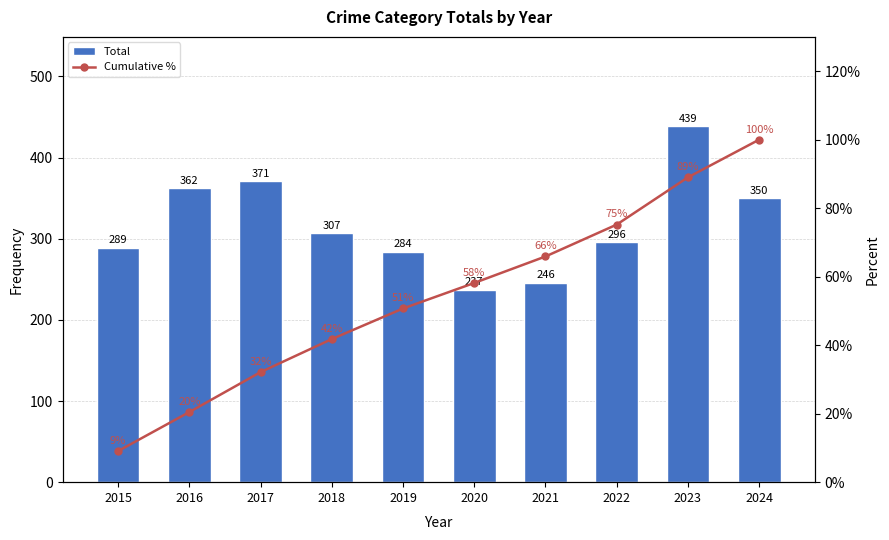

What is the spread (max minus min) of values at 2023?

350.0